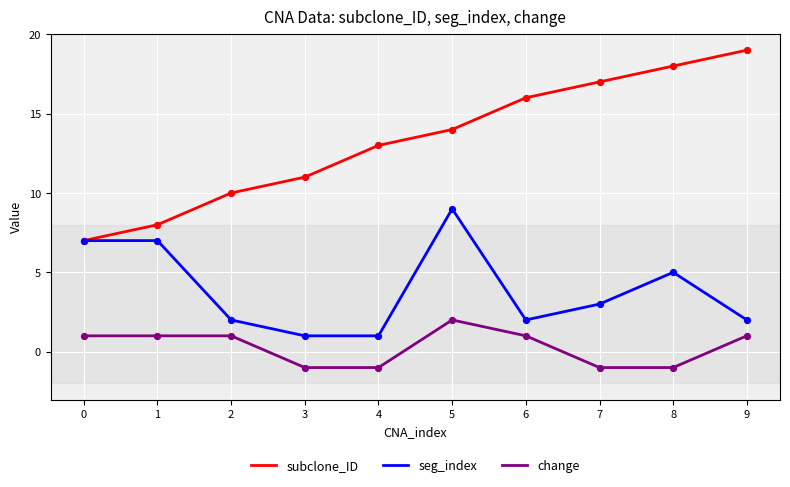

At how many categories does at least one series exceed 6?

10